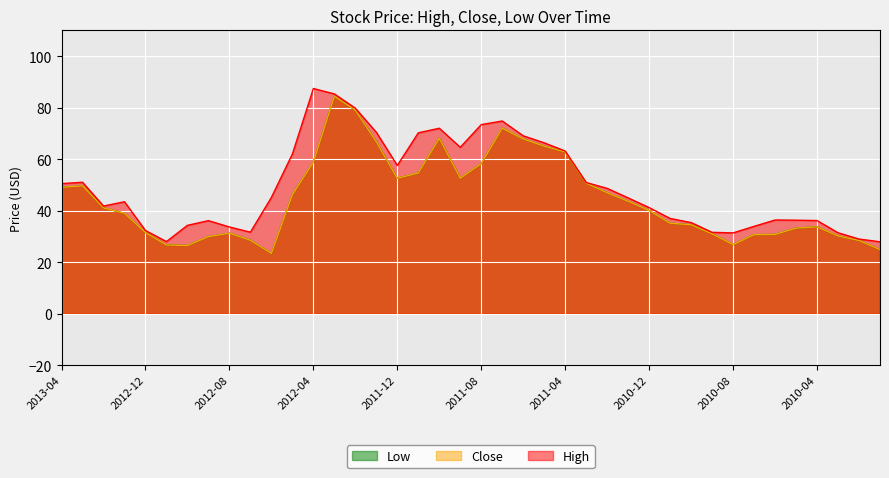

List the labels in order of High value, largest first.

2012-04, 2012-03, 2012-02, 2011-07, 2011-08, 2011-10, 2012-01, 2011-11, 2011-06, 2011-05, 2011-09, 2011-04, 2012-05, 2011-12, 2013-03, 2011-03, 2013-04, 2011-02, 2012-06, 2011-01, 2013-01, 2013-02, 2010-12, 2010-11, 2010-06, 2010-05, 2010-04, 2012-09, 2010-10, 2012-10, 2010-07, 2012-08, 2012-12, 2012-07, 2010-09, 2010-03, 2010-08, 2010-02, 2012-11, 2010-01